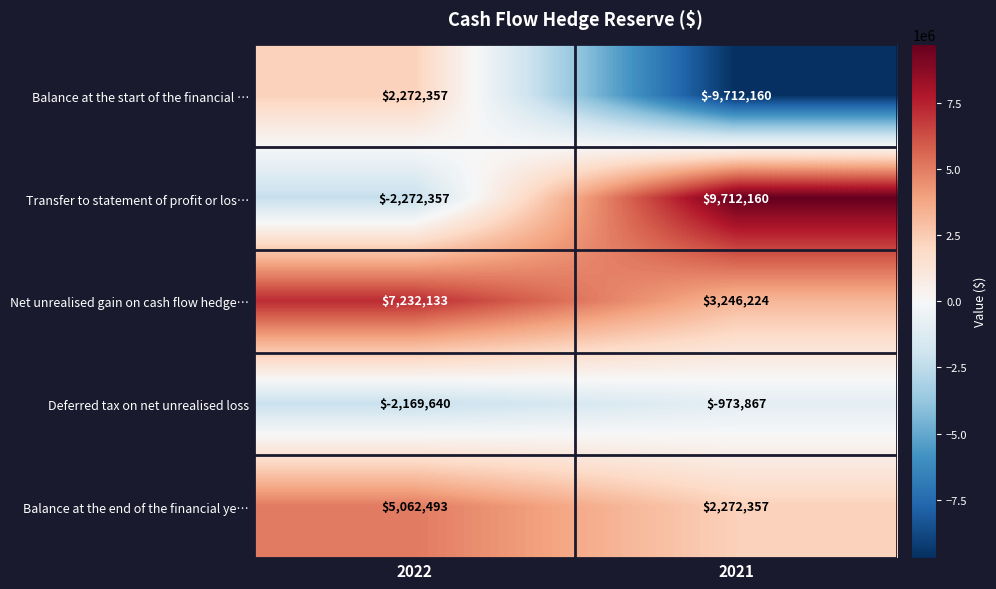

Reading right to left, extract all data points from this chart.

Balance at the start of the financial …: 2021=-9712160	2022=2272357
Transfer to statement of profit or los…: 2021=9712160	2022=-2272357
Net unrealised gain on cash flow hedge…: 2021=3246224	2022=7232133
Deferred tax on net unrealised loss: 2021=-973867	2022=-2169640
Balance at the end of the financial ye…: 2021=2272357	2022=5062493